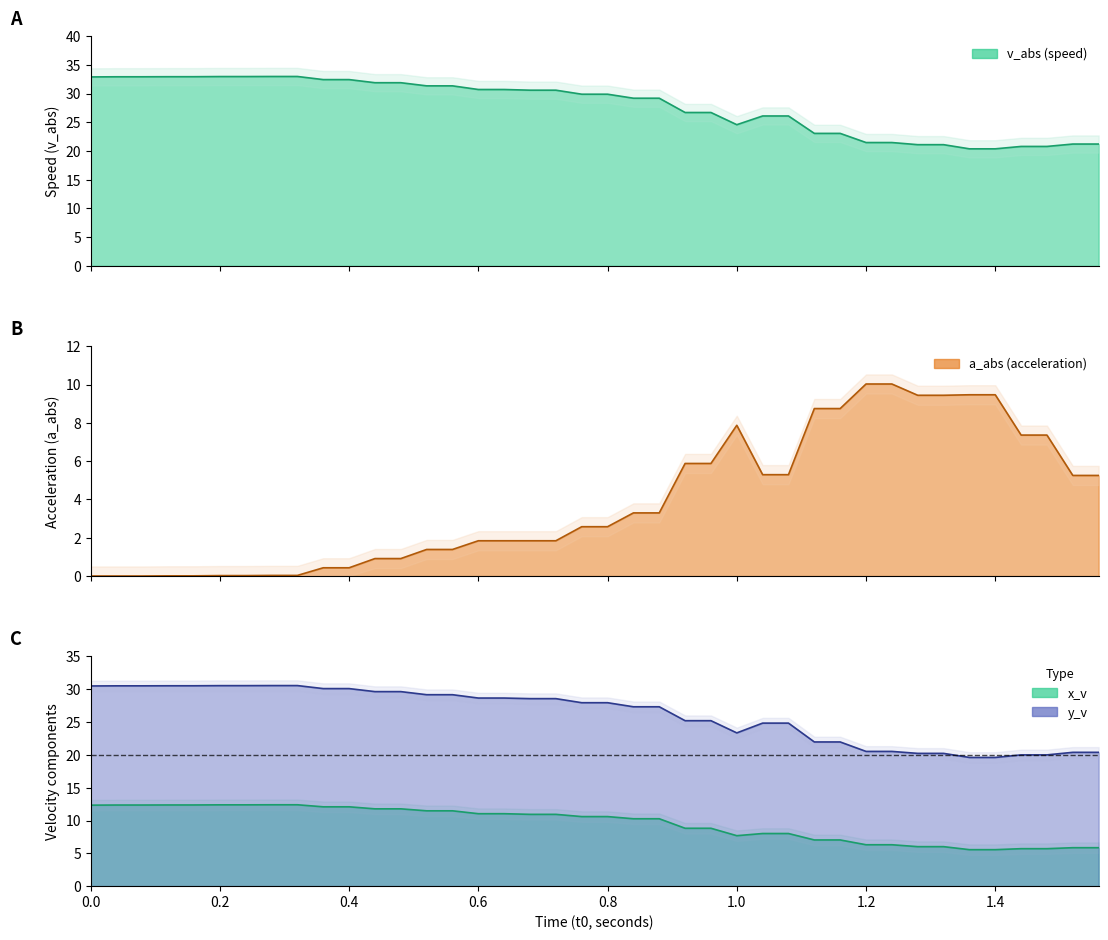

Reading left to right, extract all data points from this chart.

v_abs: 32.9	32.9	32.9	32.9	32.9	33.0	33.0	33.0	33.0	32.4	32.4	31.9	31.9	31.3	31.3	30.7	30.7	30.6	30.6	29.9	29.9	29.2	29.2	26.7	26.7	24.6	26.1	26.1	23.1	23.1	21.5	21.5	21.1	21.1	20.4	20.4	20.8	20.8	21.2	21.2
a_abs: 0.0	0.0	0.0	0.0	0.0	0.0	0.0	0.0	0.0	0.4	0.4	0.9	0.9	1.4	1.4	1.8	1.8	1.8	1.8	2.6	2.6	3.3	3.3	5.9	5.9	7.9	5.3	5.3	8.7	8.7	10.0	10.0	9.4	9.4	9.5	9.5	7.4	7.4	5.3	5.3
x_v: 12.3	12.4	12.4	12.4	12.4	12.4	12.4	12.4	12.4	12.1	12.1	11.8	11.8	11.5	11.5	11.0	11.0	10.9	10.9	10.6	10.6	10.3	10.3	8.8	8.8	7.7	8.0	8.0	7.0	7.0	6.3	6.3	6.0	6.0	5.6	5.6	5.7	5.7	5.9	5.9
y_v: 30.5	30.5	30.5	30.5	30.5	30.6	30.6	30.6	30.6	30.1	30.1	29.6	29.6	29.2	29.2	28.7	28.7	28.6	28.6	27.9	27.9	27.3	27.3	25.2	25.2	23.4	24.8	24.8	22.0	22.0	20.5	20.5	20.2	20.2	19.6	19.6	20.0	20.0	20.4	20.4